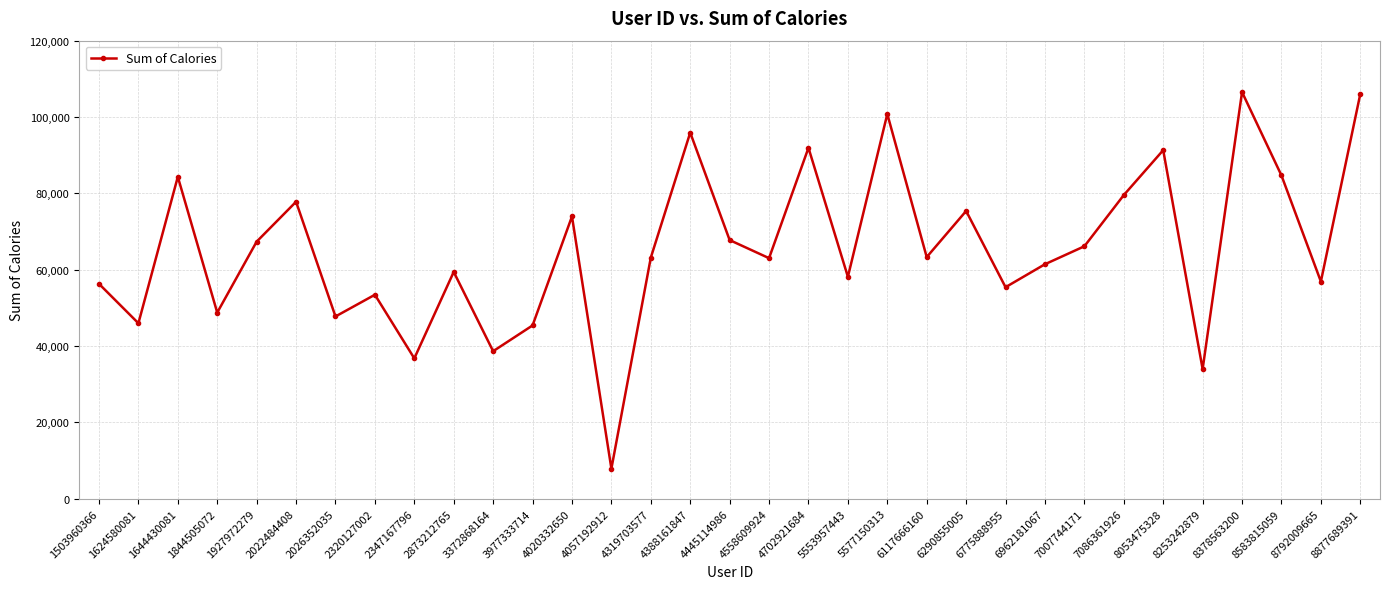

Is this an area chart (filled region under the line)?

No